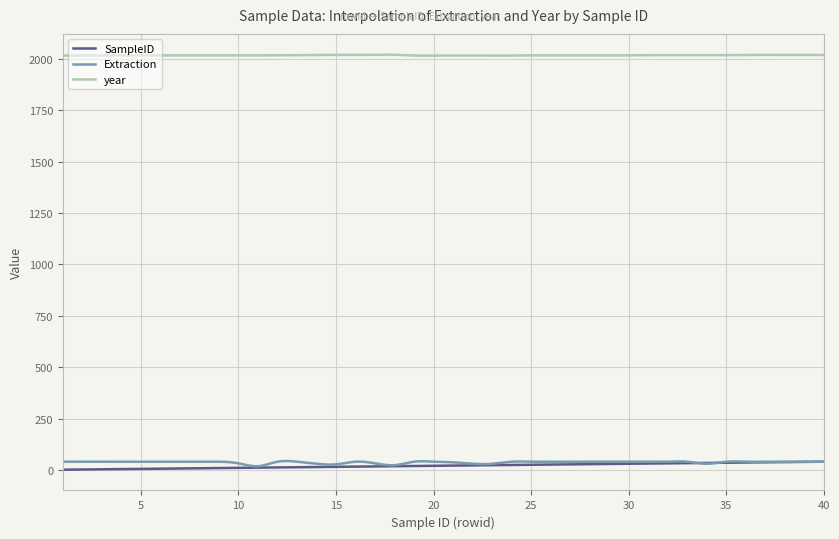

What is the minimum value for year?

2016.6